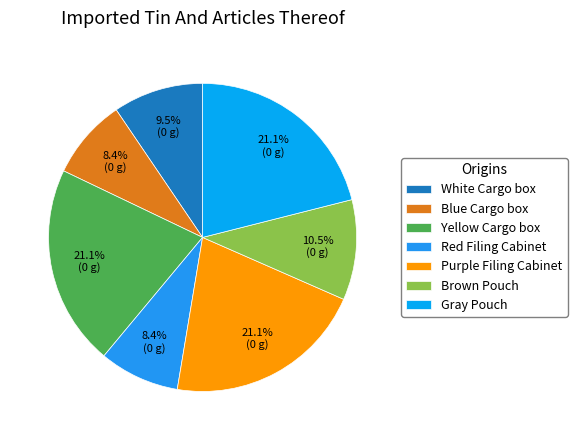

How many segments does this pie chart have?

7